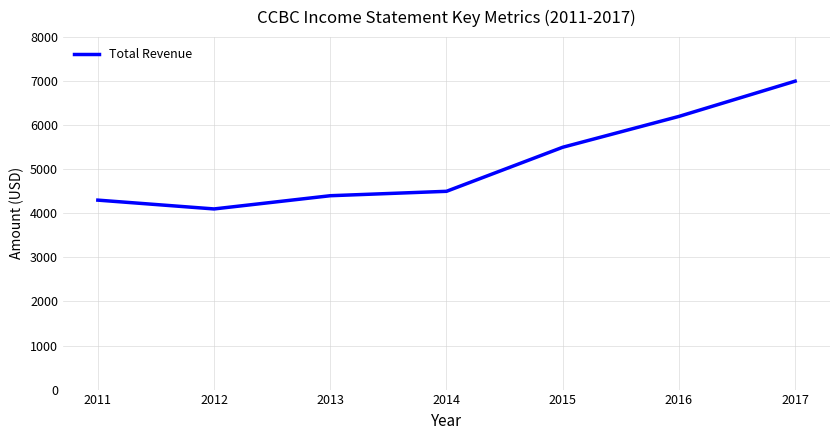

Approximately how many times larger is the value at 2016 compared to 2017?

0.9